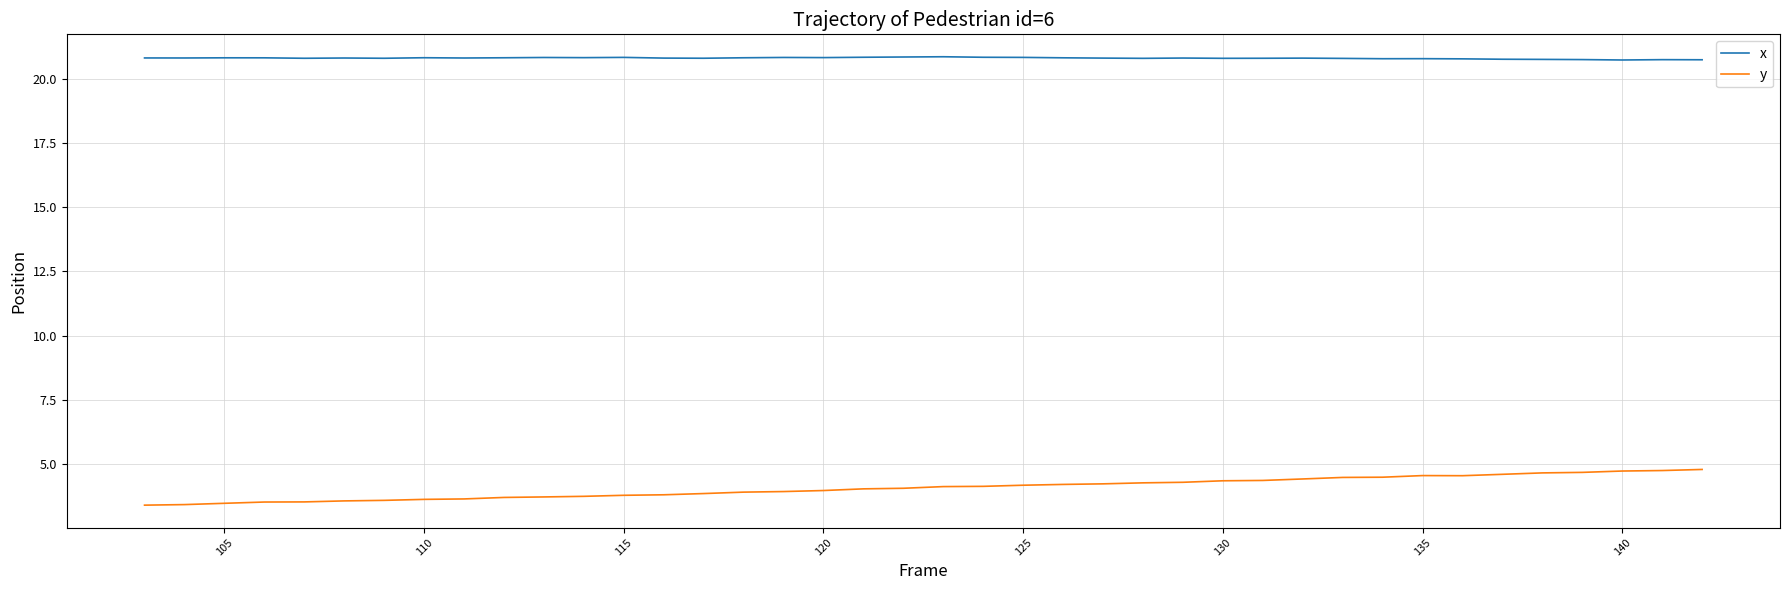

List the series in order of their overall mean, lowest first.

y, x